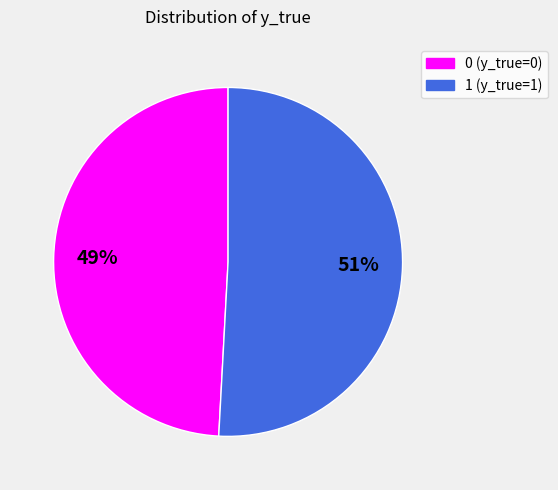

To the nearest percent, what is the difference between the 1 and 0 slice percentages?

2%